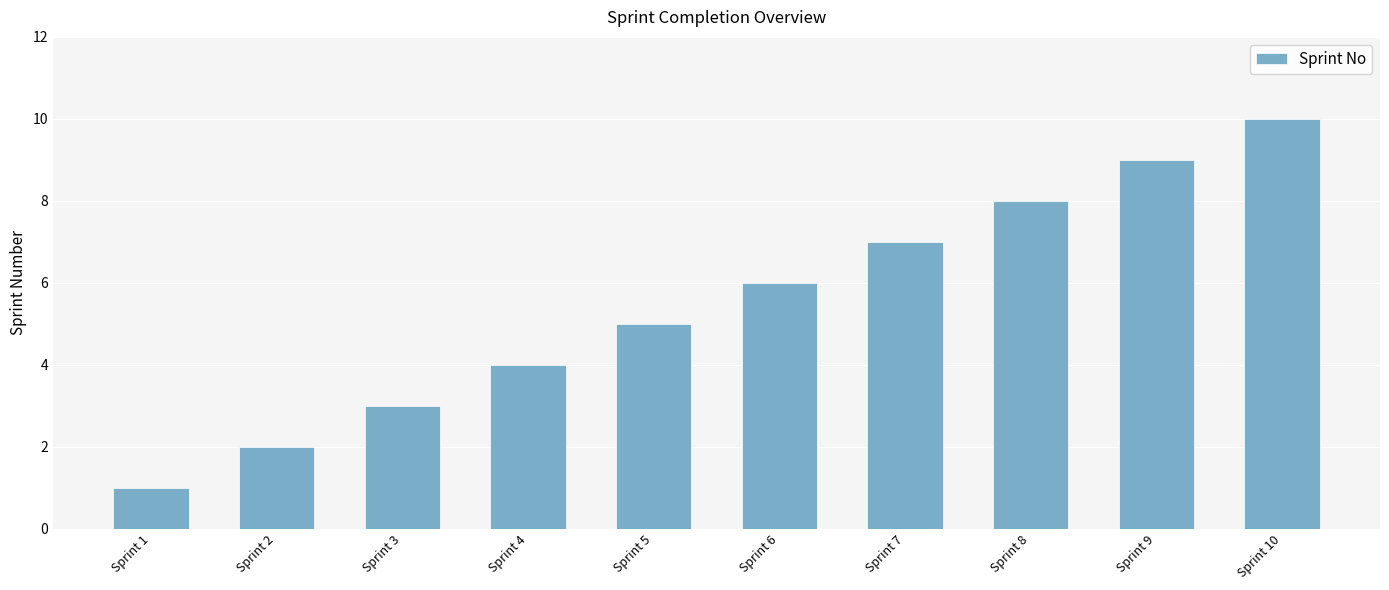

What is the change in value from Sprint 5 to Sprint 8?

+3